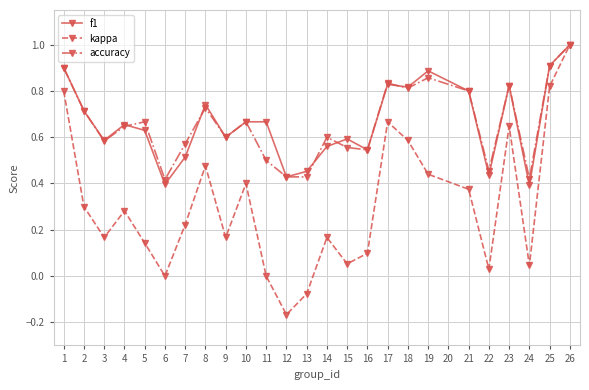

Is it true that f1 equals 1.1 at 21?

False